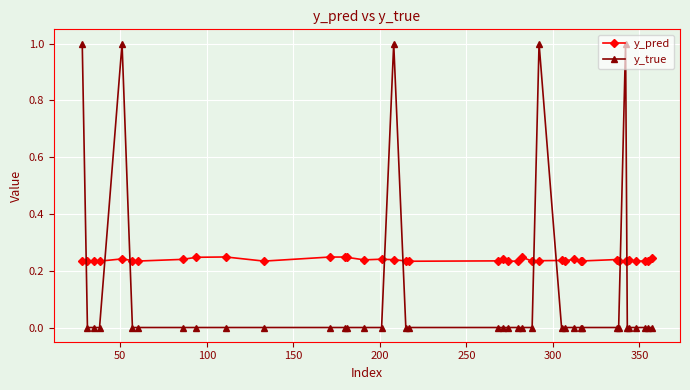

How many lines are shown in the chart?

2